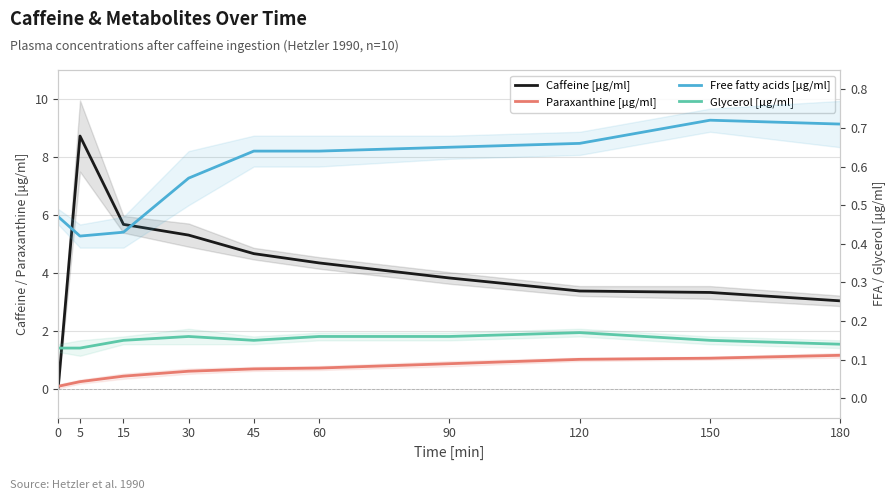

Which category has the highest value across all series?

5